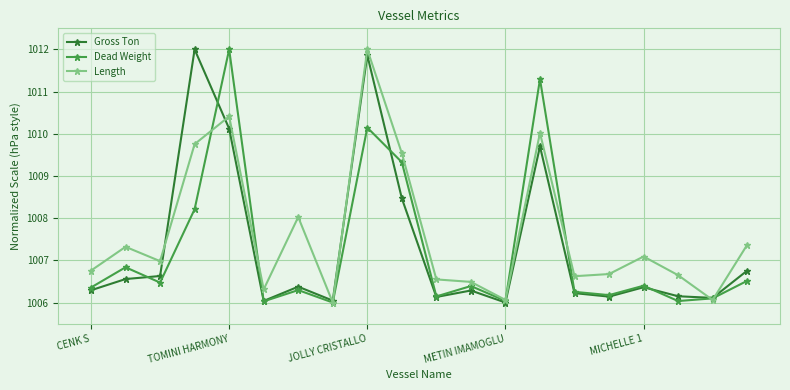

What are all the series names shown in the legend?

Gross Ton, Dead Weight, Length